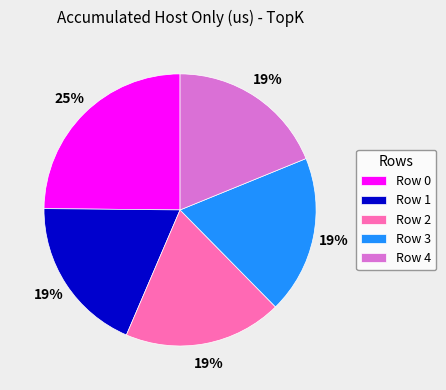

How many segments does this pie chart have?

5